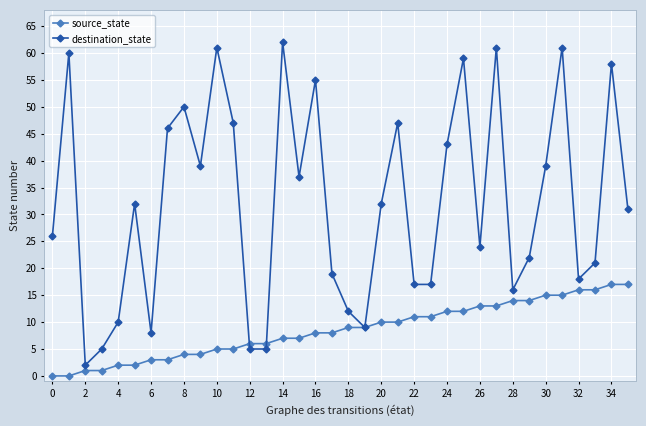

Which series has the largest range (max minus min)?

destination_state